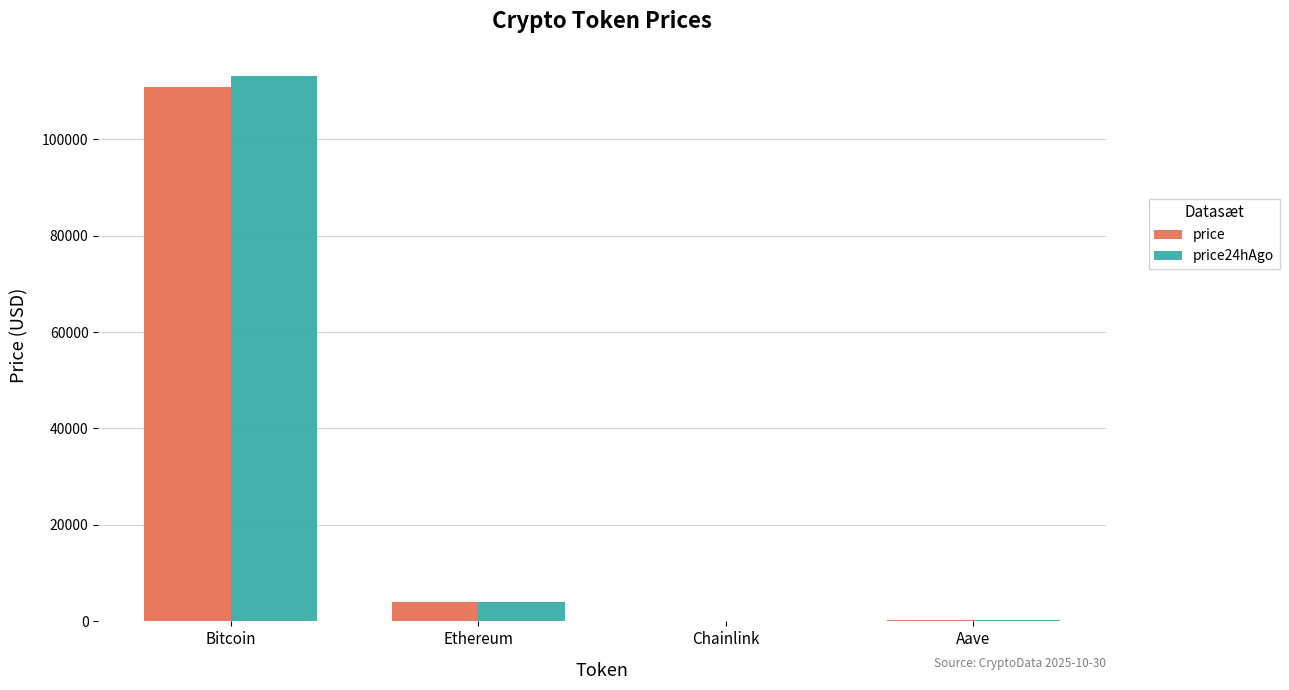

At which label is price24hAgo closest to 56543?

Ethereum